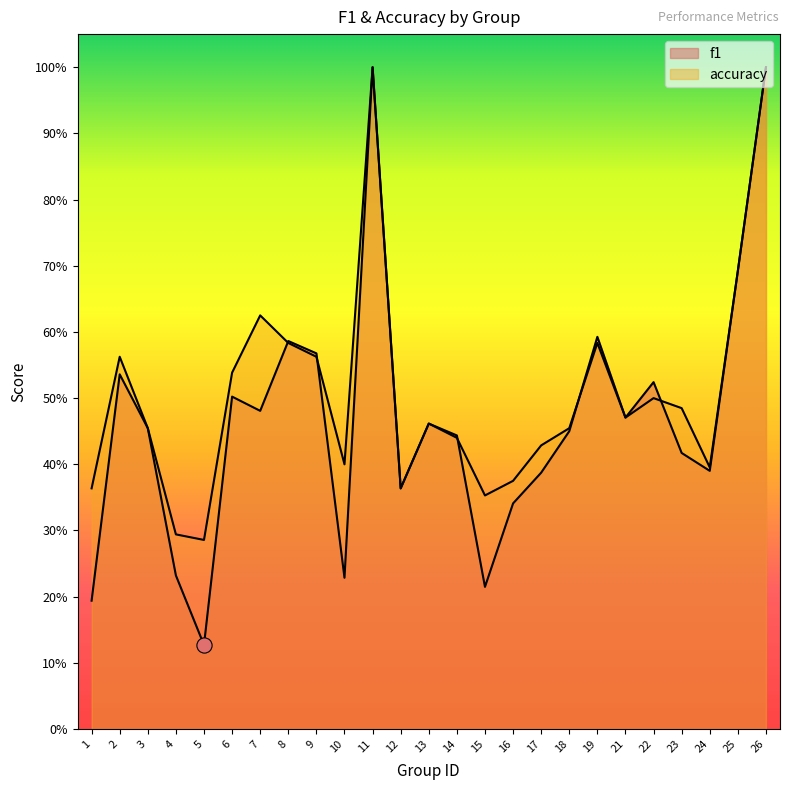

Which series has the widest spread of Y values?

f1